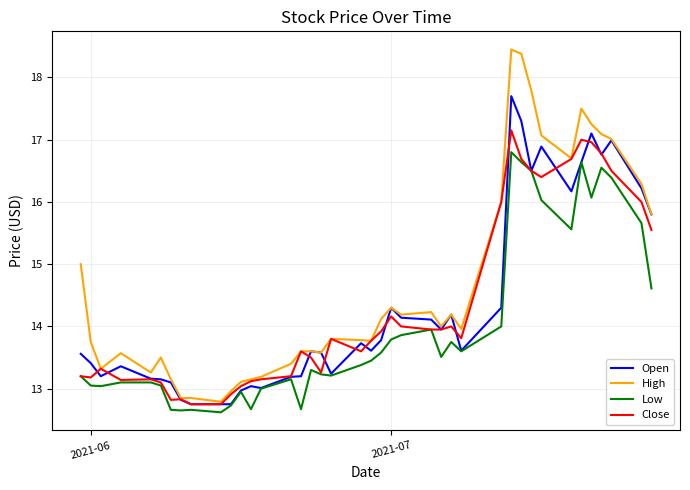

Which series has the widest spread of values?

High